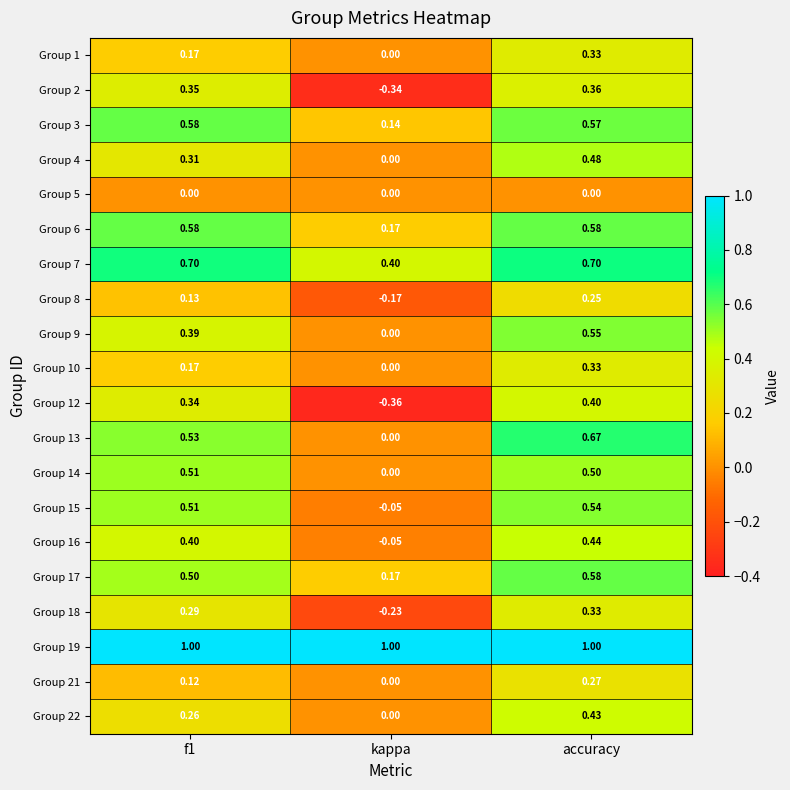

At which label does Group 13 reach its minimum?

kappa